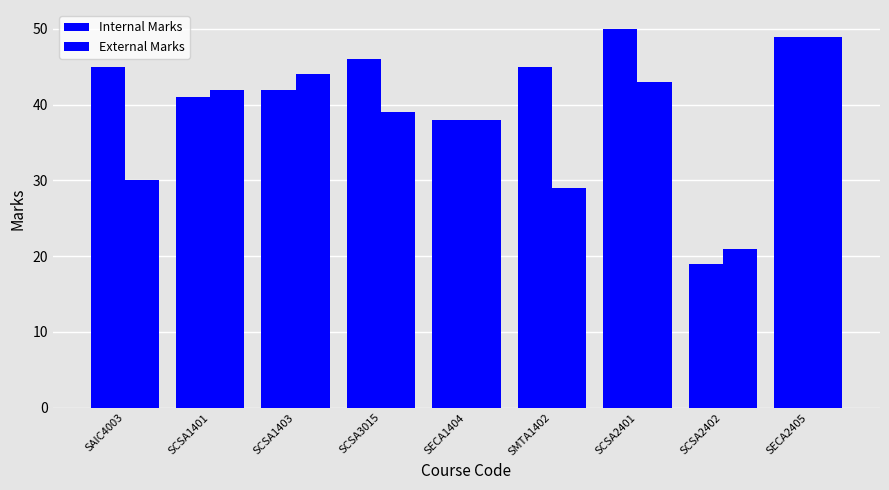

How many distinct data groups are displayed?

2